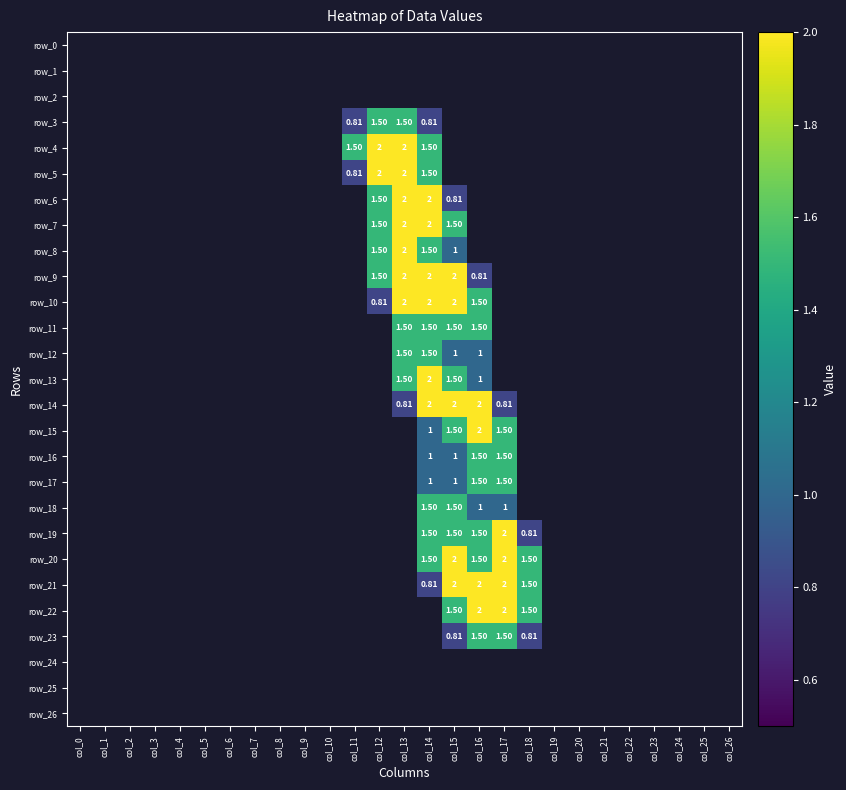

The row_24 series shows 0.0 at col_18. True or false?

True